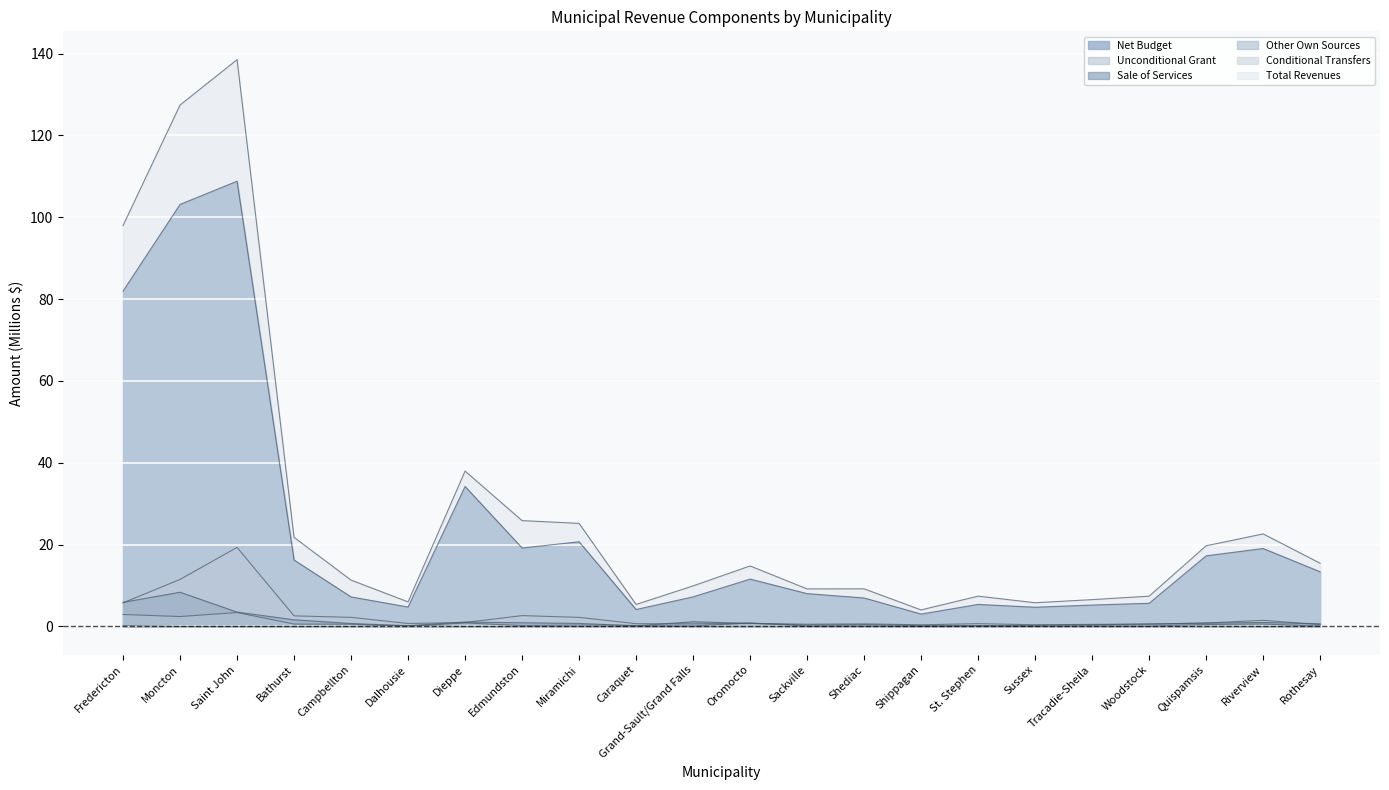

Between Grand-Sault/Grand Falls and Tracadie-Sheila, which series saw the biggest shift?

Total Revenues